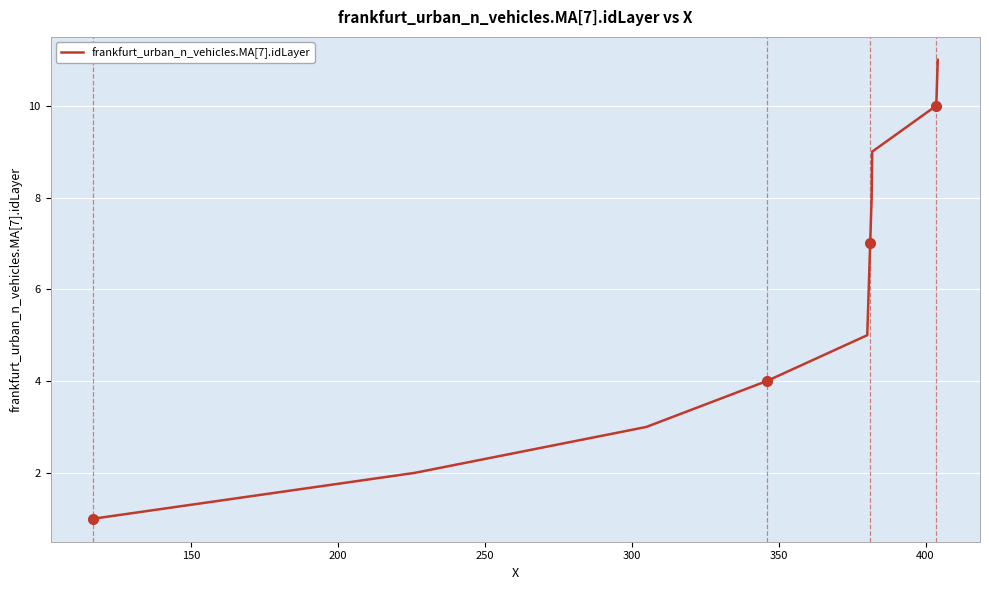

What is the maximum value shown in the chart?

11